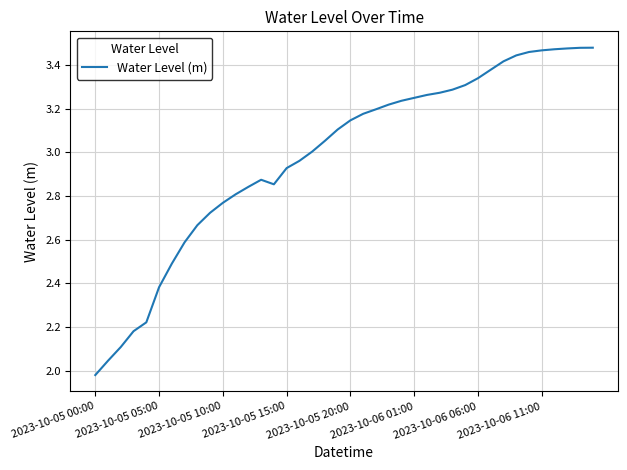

What is the difference between the maximum and second lowest values?

1.4